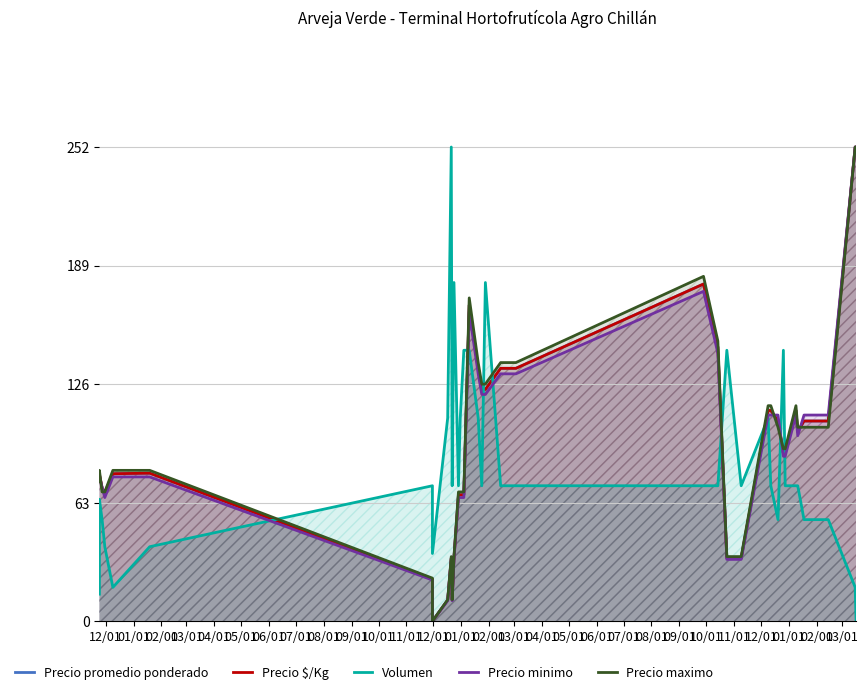

Which series has the largest range (max minus min)?

Precio minimo